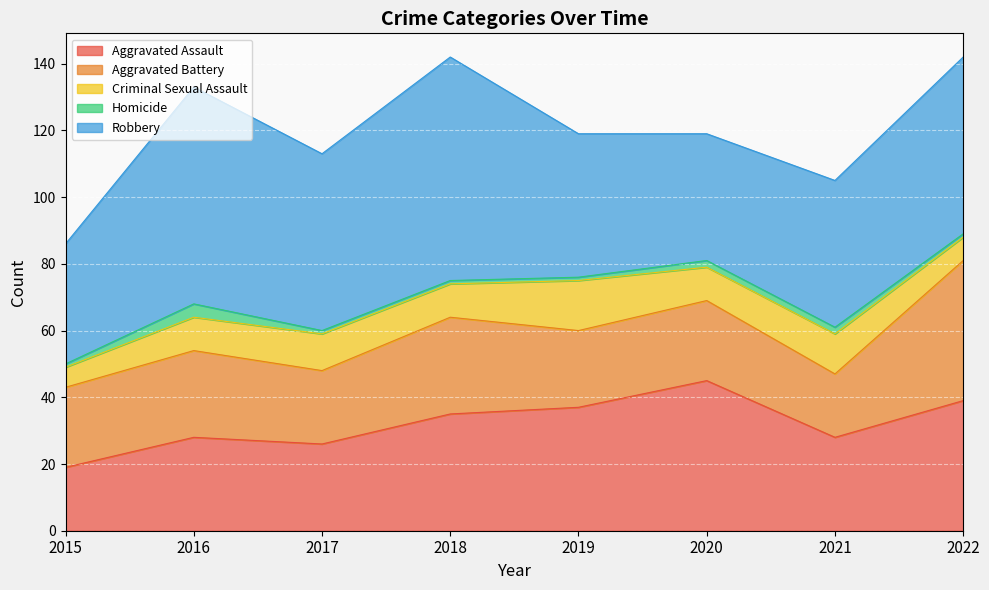

Between 2017 and 2020, which series saw the biggest shift?

Aggravated Assault